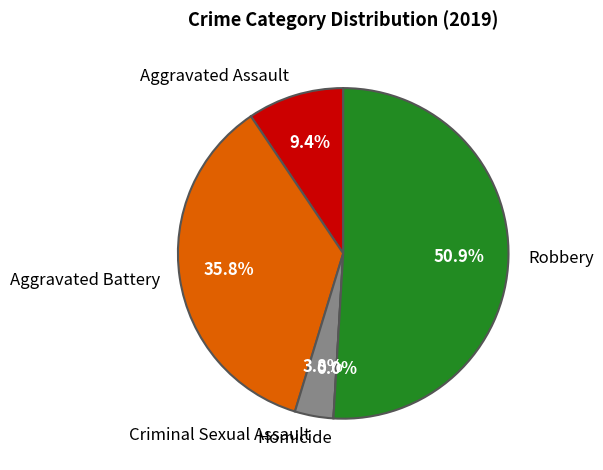

To the nearest percent, what is the difference between the Robbery and Aggravated Assault slice percentages?

42%